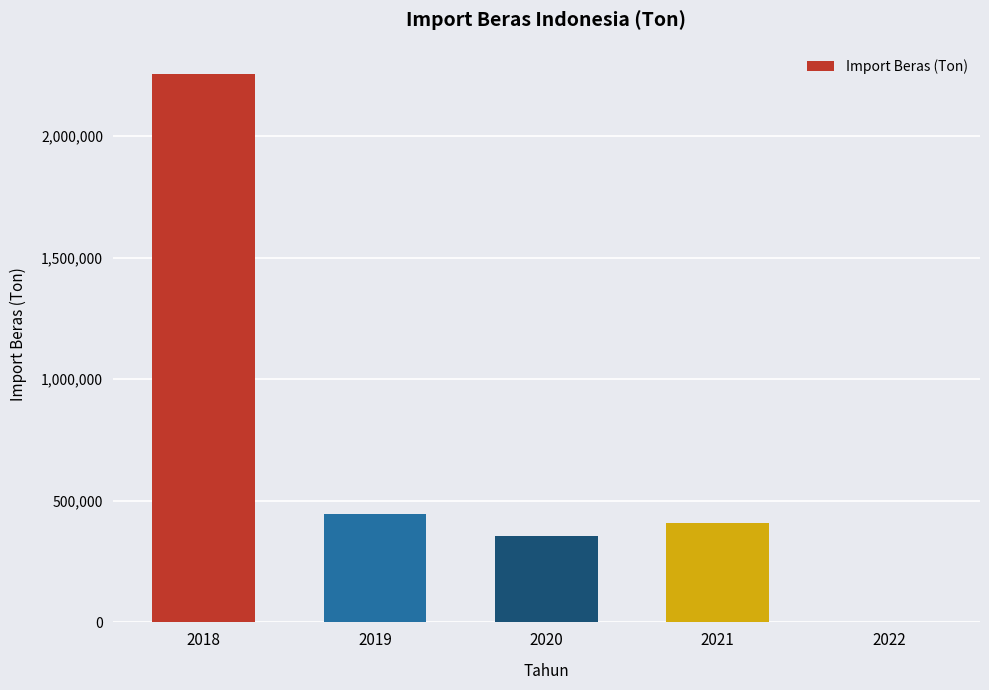

At which label is the value closest to 1126912?

2019